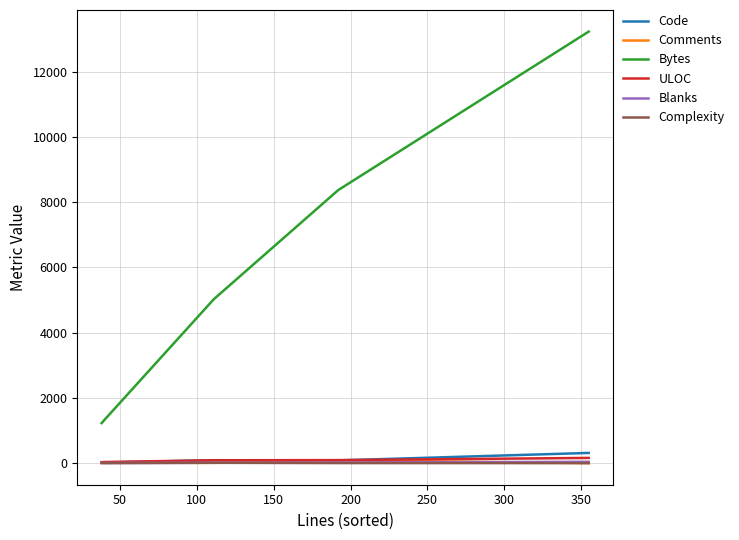

Which series has the largest total across all categories?

Bytes